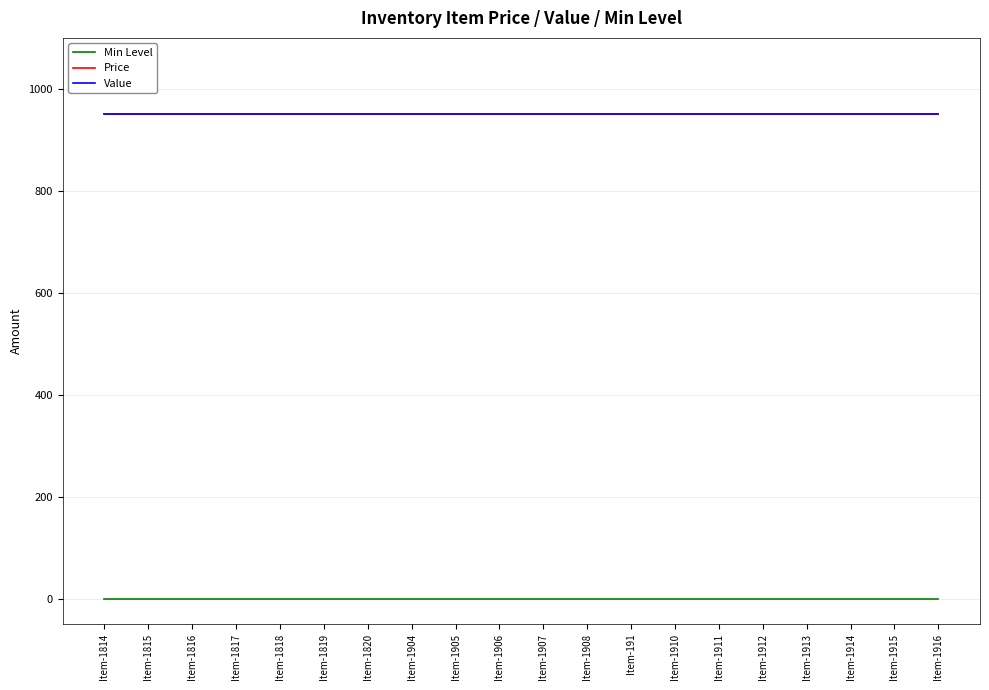

True or false: Min Level has more than 1 interior local peaks.

False